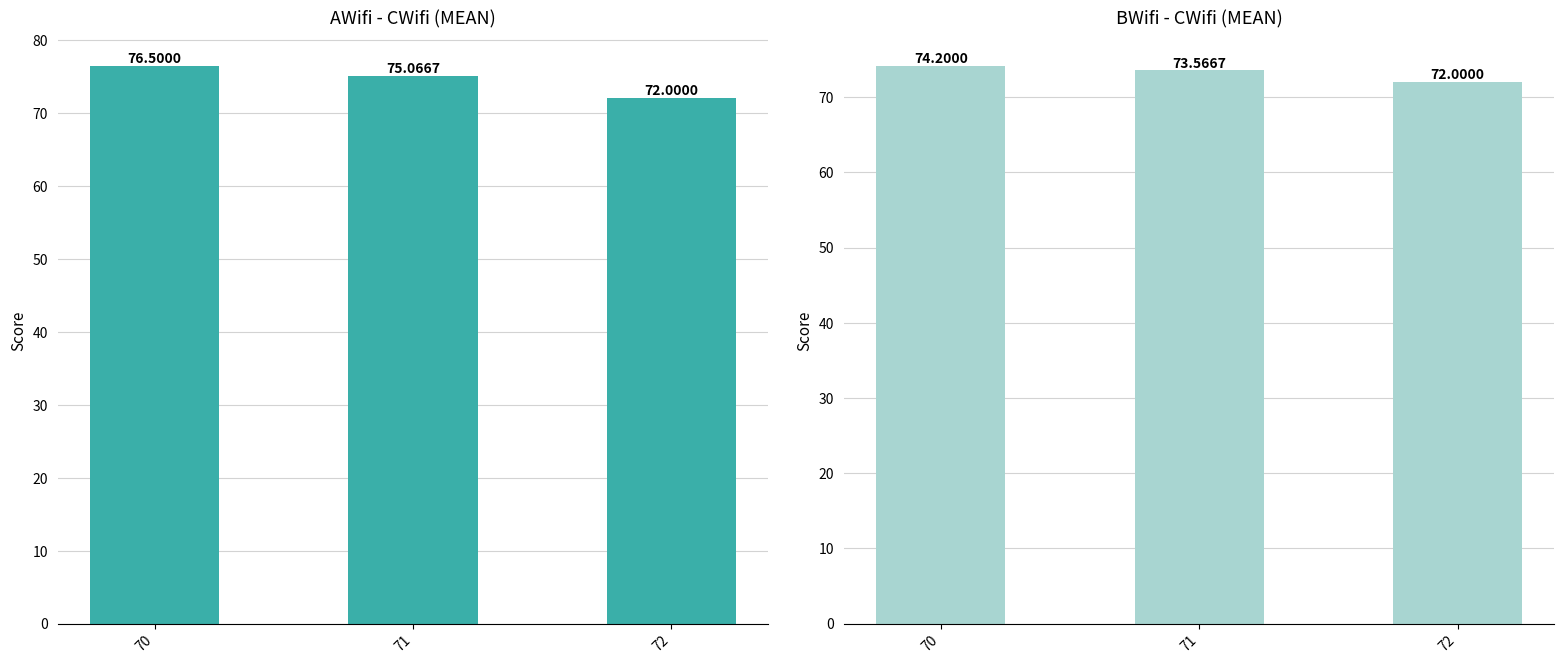

List the series in order of their overall mean, lowest first.

BWifi, AWifi